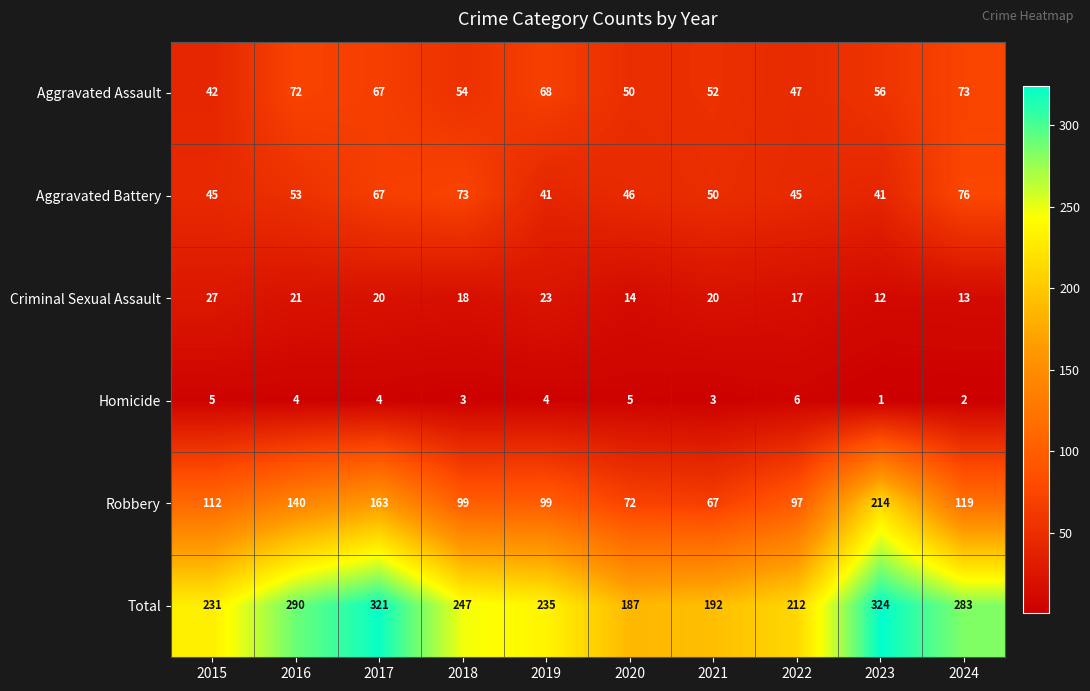

Which series has the largest total across all categories?

Total